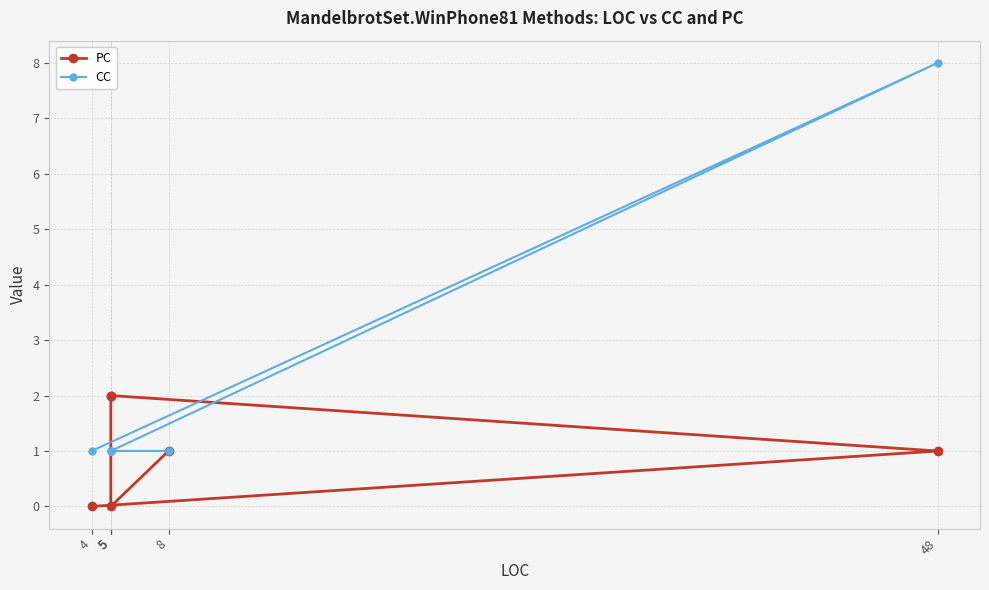

Is it true that CC equals 0 at 5?

False